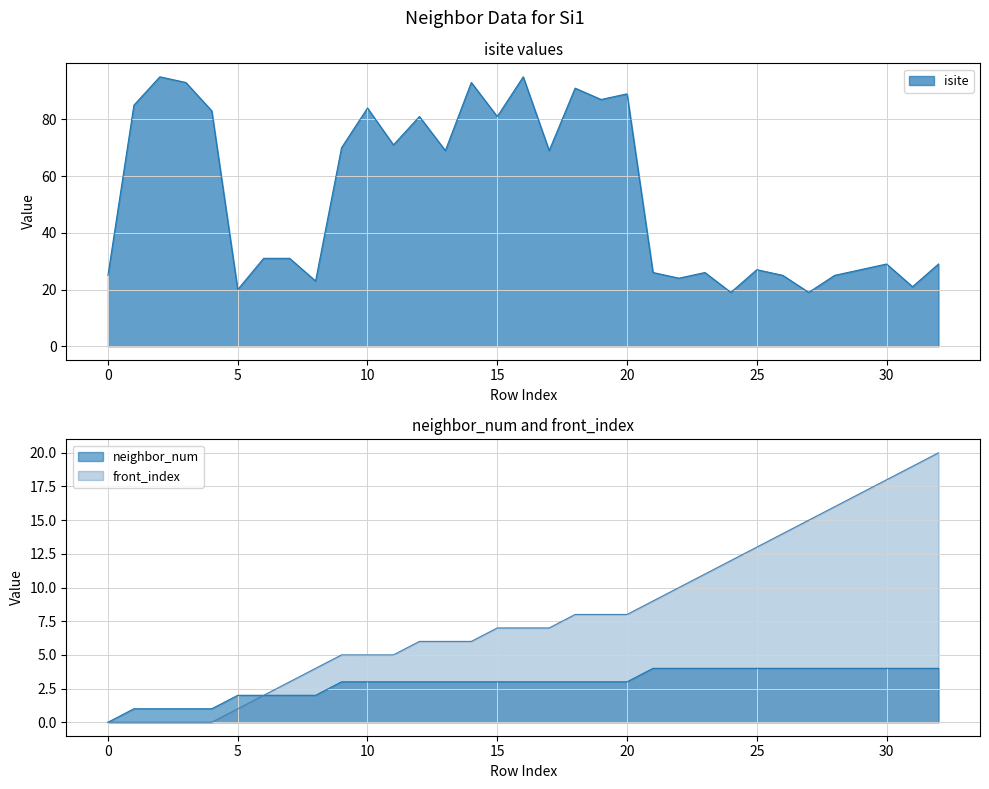

True or false: front_index and neighbor_num intersect in this chart.

False